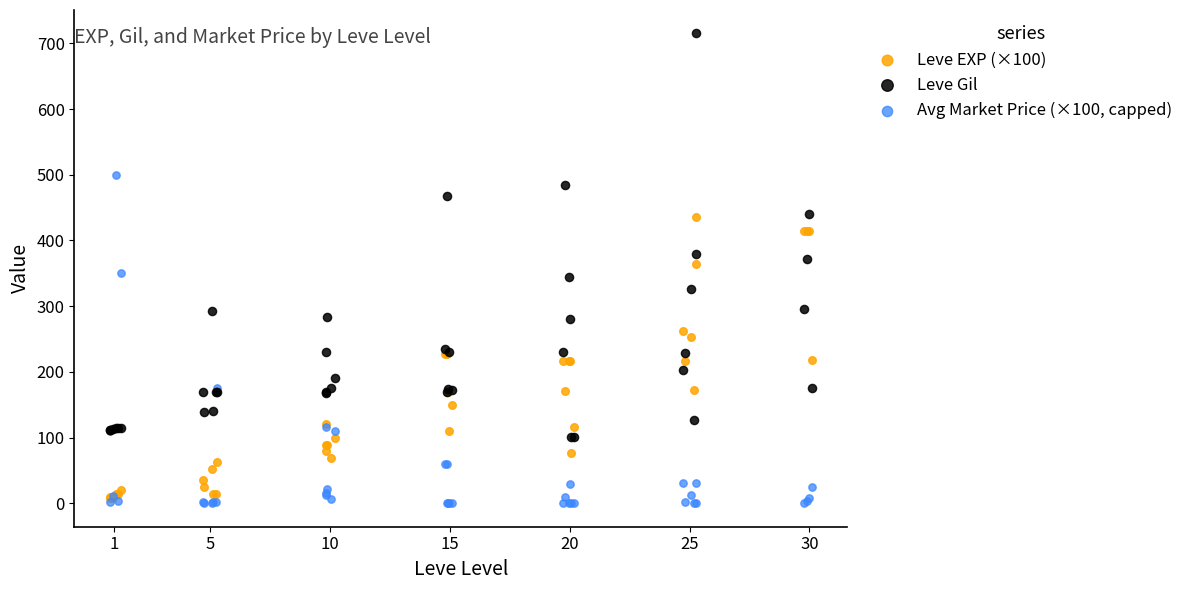

Which series has the widest spread of Y values?

Leve Gil